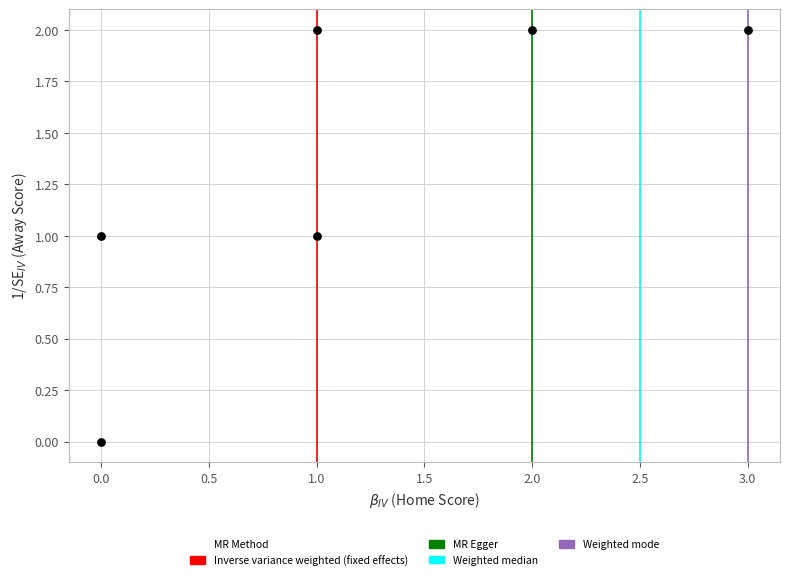

What is the range of X values (max minus min)?

3